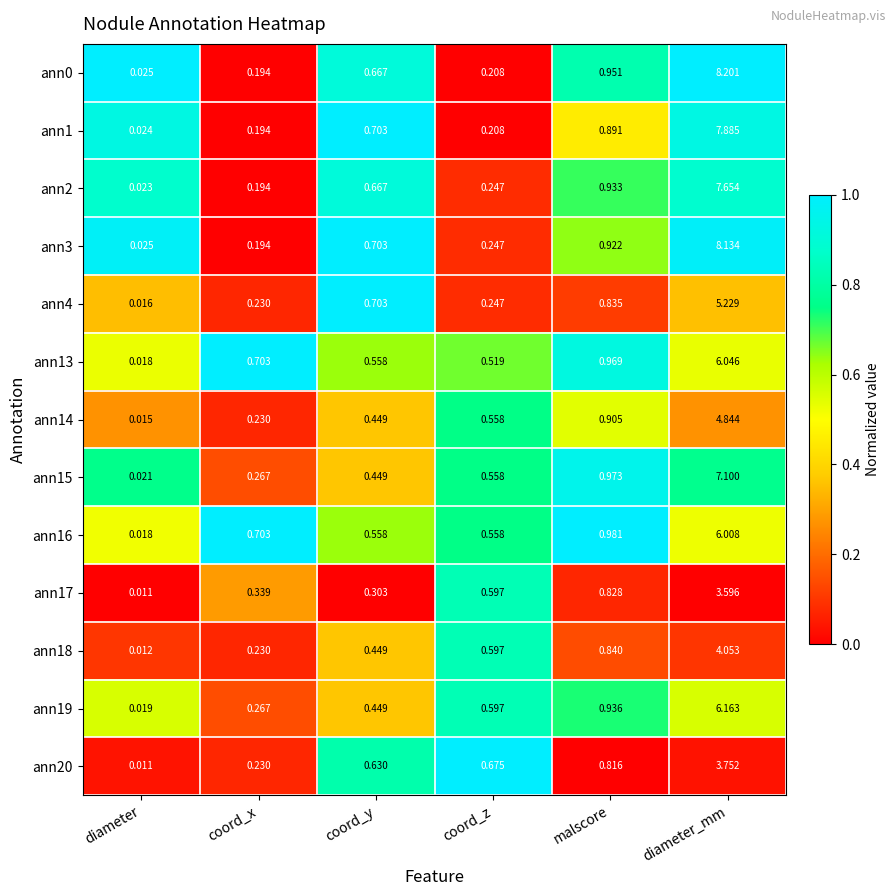

Is the value of ann16 at coord_z greater than the value of ann2 at coord_y?

No